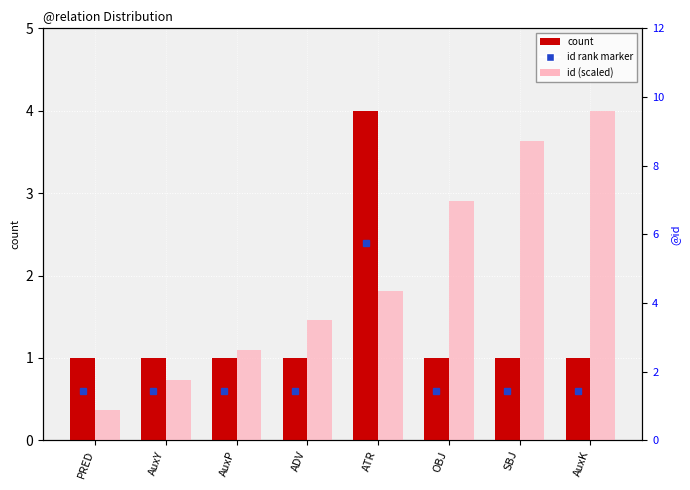

At how many categories does at least one series exceed 1?

6